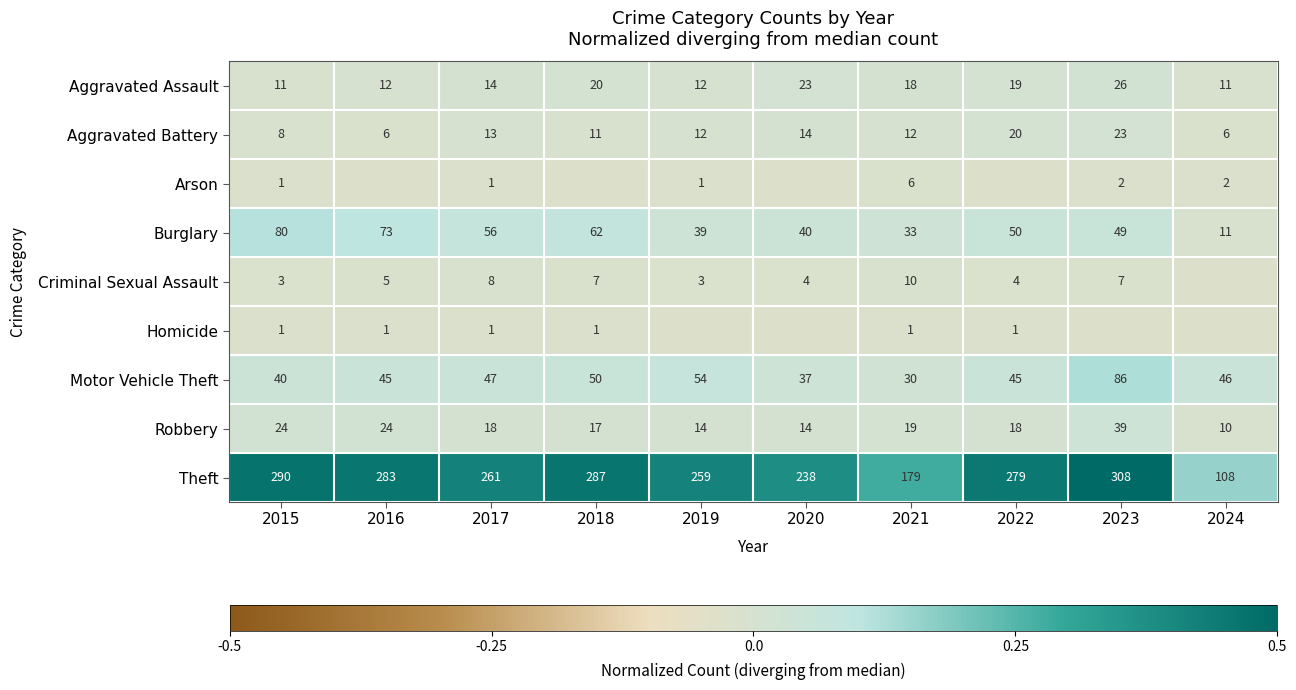

Is the value of Motor Vehicle Theft at 2021 greater than the value of Arson at 2024?

Yes